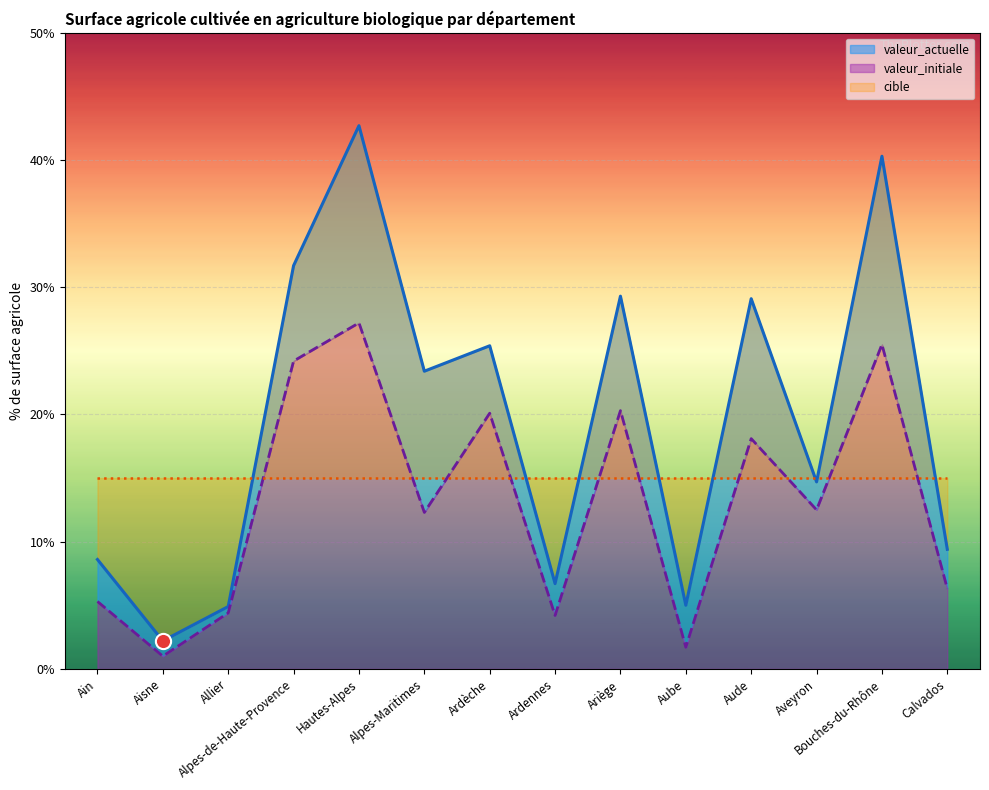

At which category is the sum across all series the highest?

Hautes-Alpes